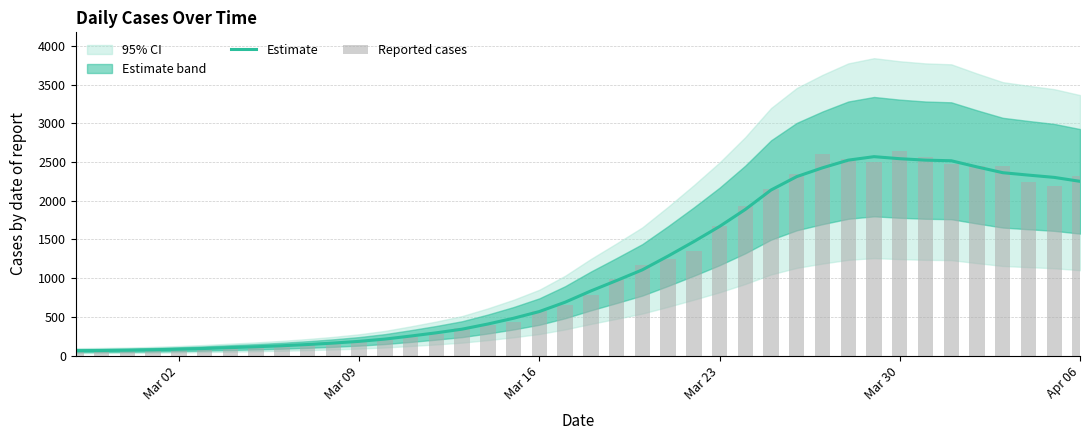

Does the chart contain any negative values?

No